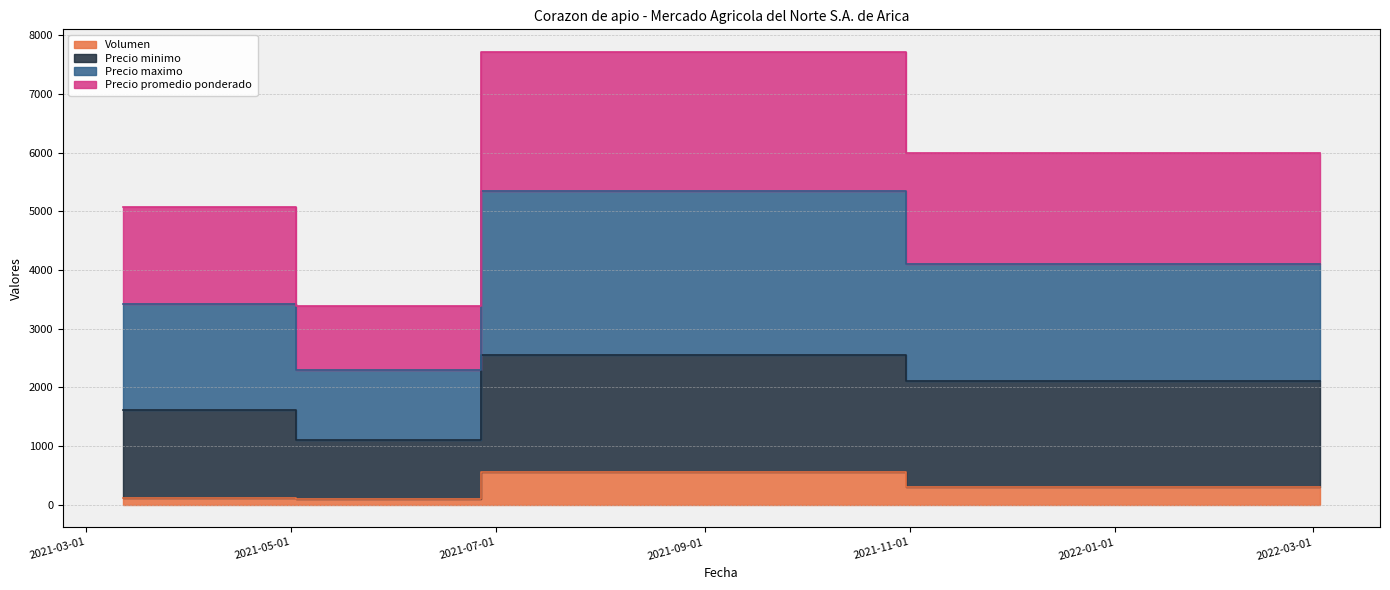

In Volumen, how many points are higher than both neighbors (excluding endpoints)?

1